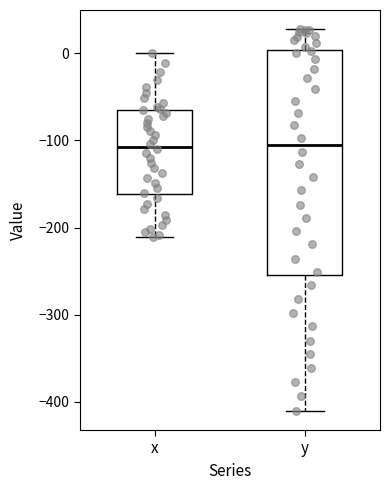

Where is the upper edge of the box for y on the y-axis? The values are not printed on the chart, so give them approximately, as read against the axis.

0